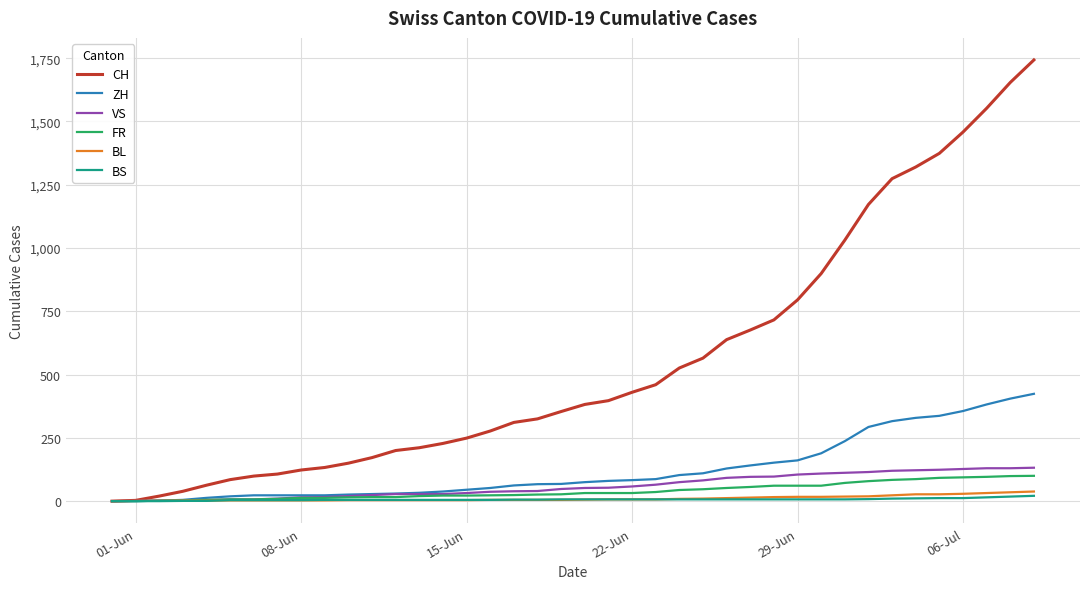

What are all the series names shown in the legend?

CH, ZH, VS, FR, BL, BS